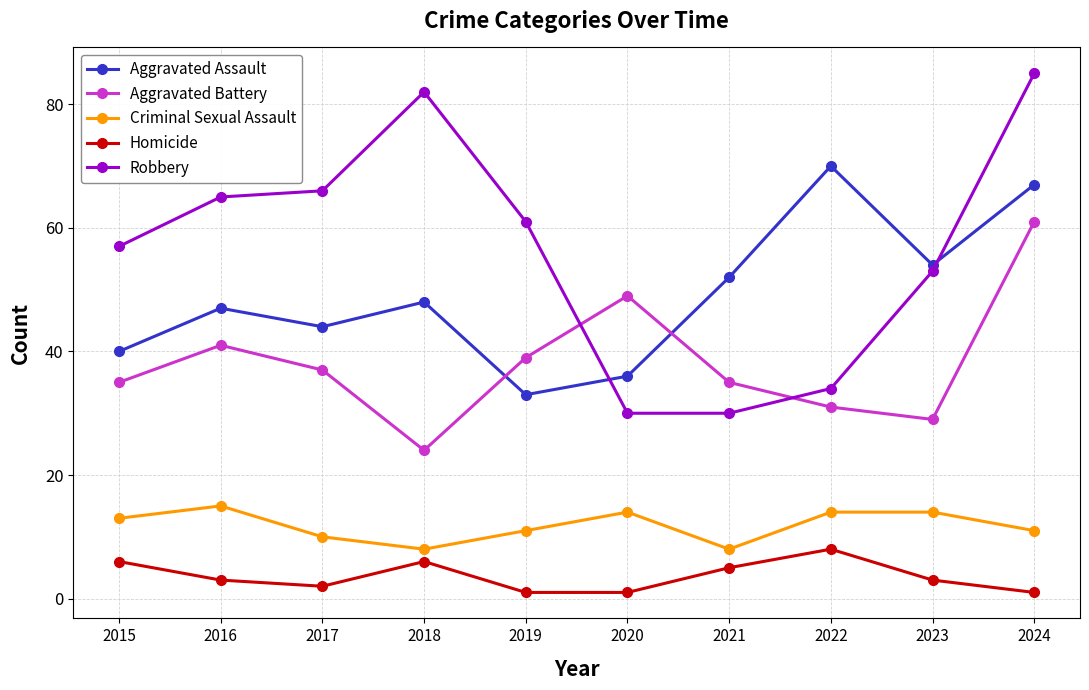

Where does the Homicide series first go above 3?

2015